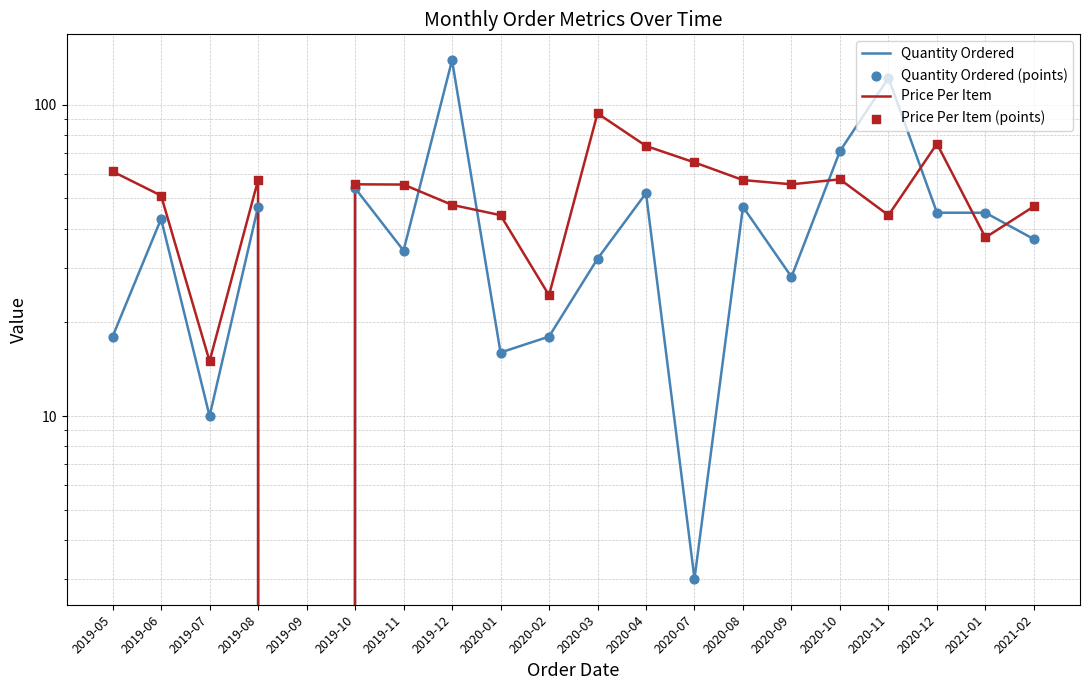

Which series has the largest Y range (max minus min)?

Quantity Ordered